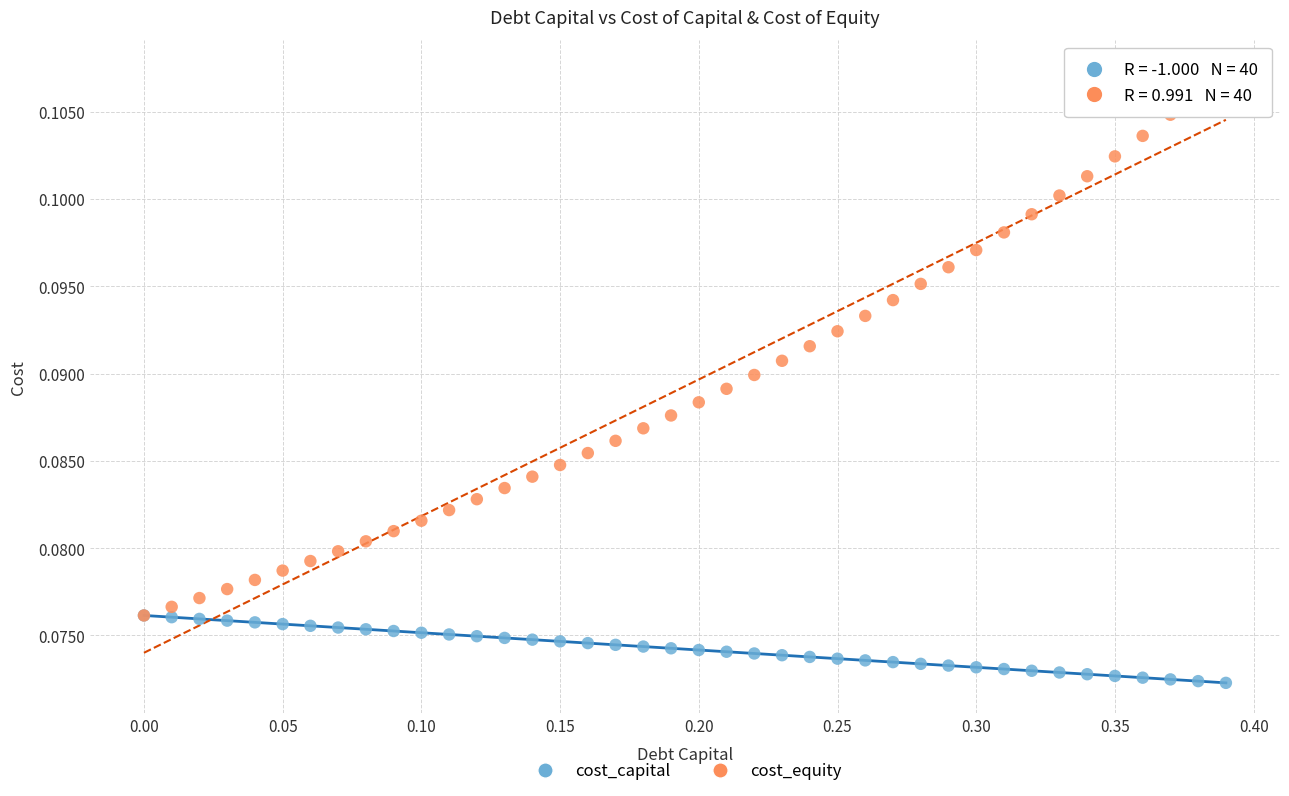

Which series has the largest Y range (max minus min)?

cost_equity